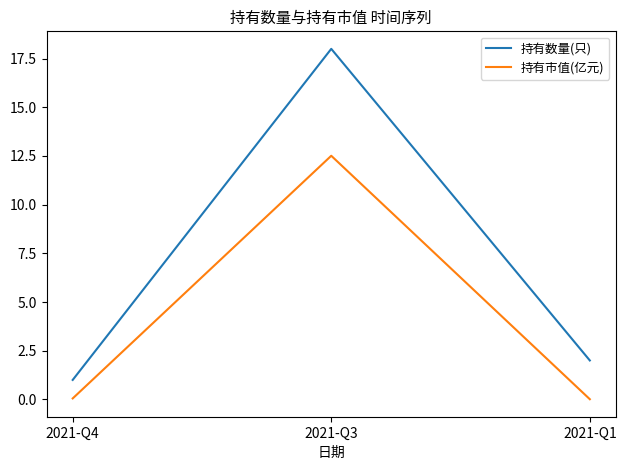

Which series has the largest total across all categories?

持有数量(只)